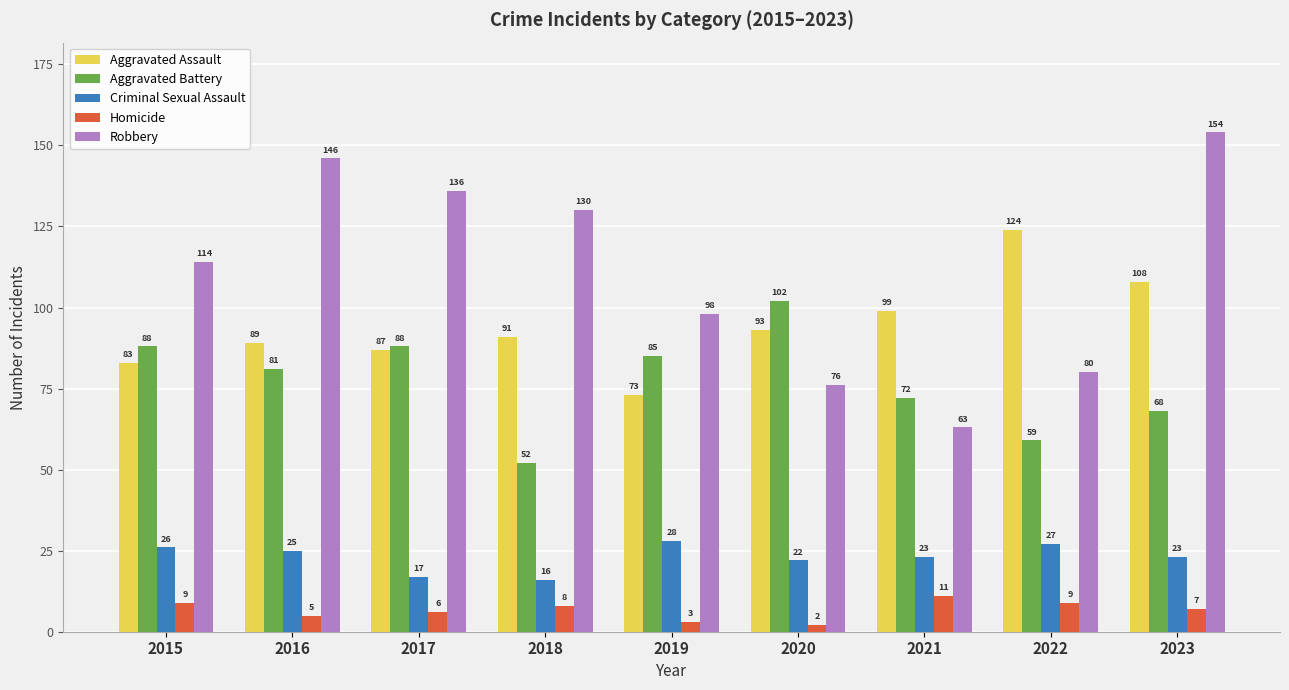

What is the spread (max minus min) of values at 2020?

100